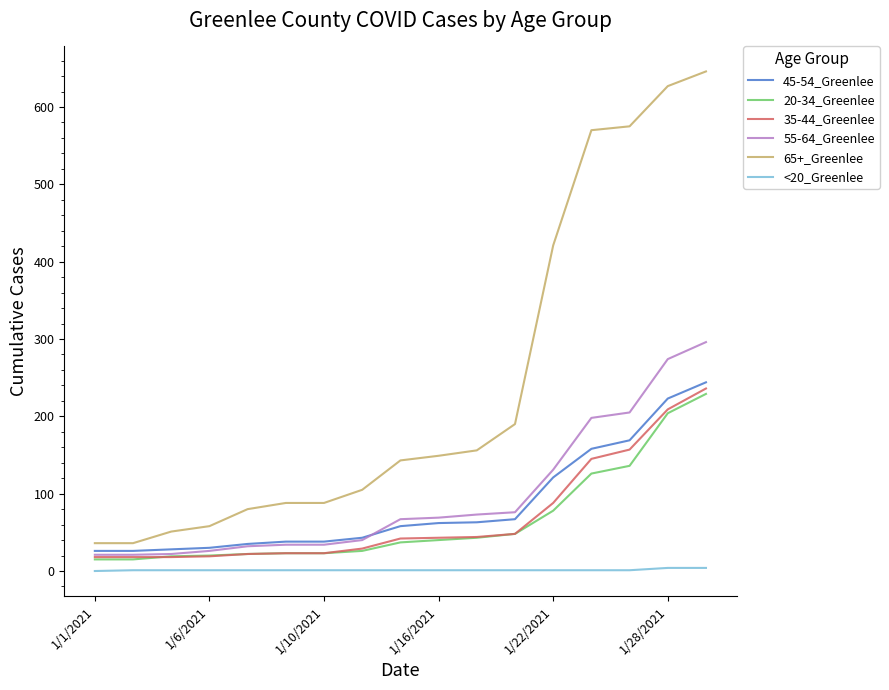

Which series has the largest total across all categories?

65+_Greenlee